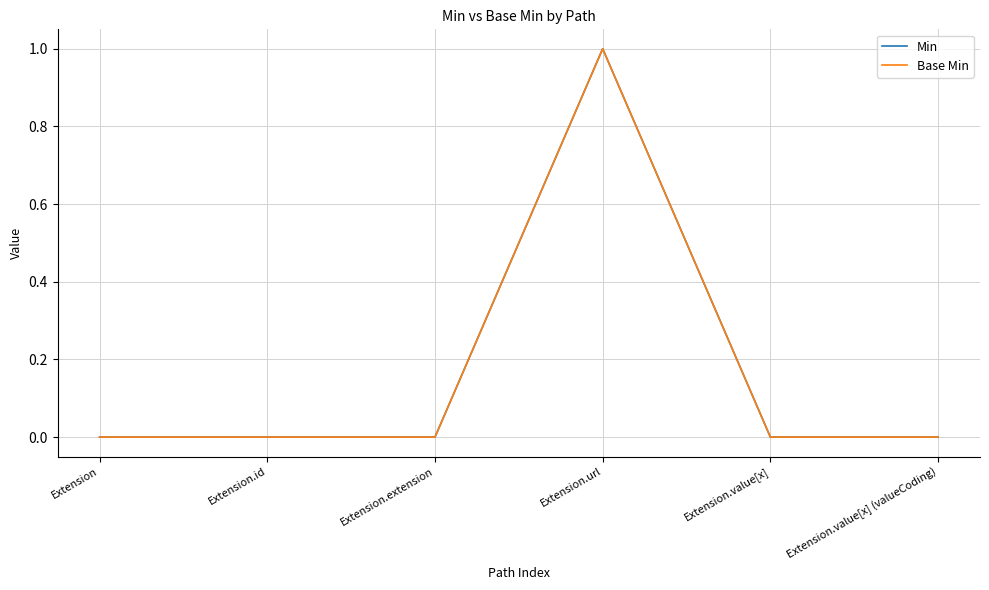

Does the chart display data point markers on the line(s)?

No